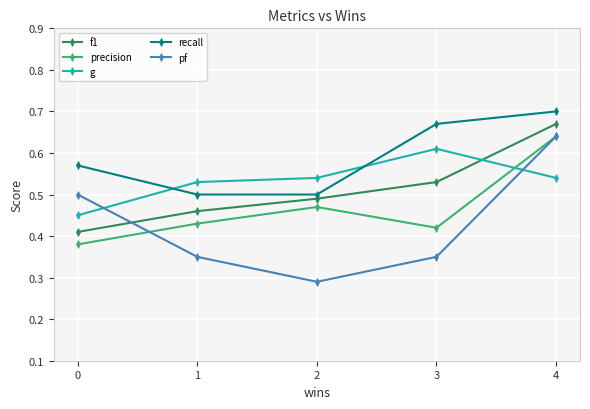

Rank the series at 3 from highest to lowest value.

recall, g, f1, precision, pf